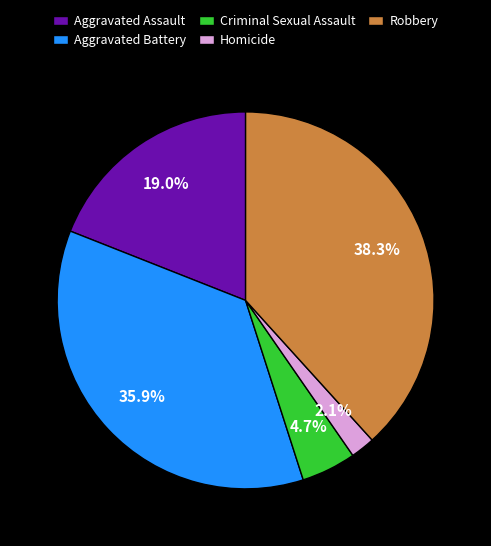

Combined, do Aggravated Battery and Criminal Sexual Assault account for over 50%?

No